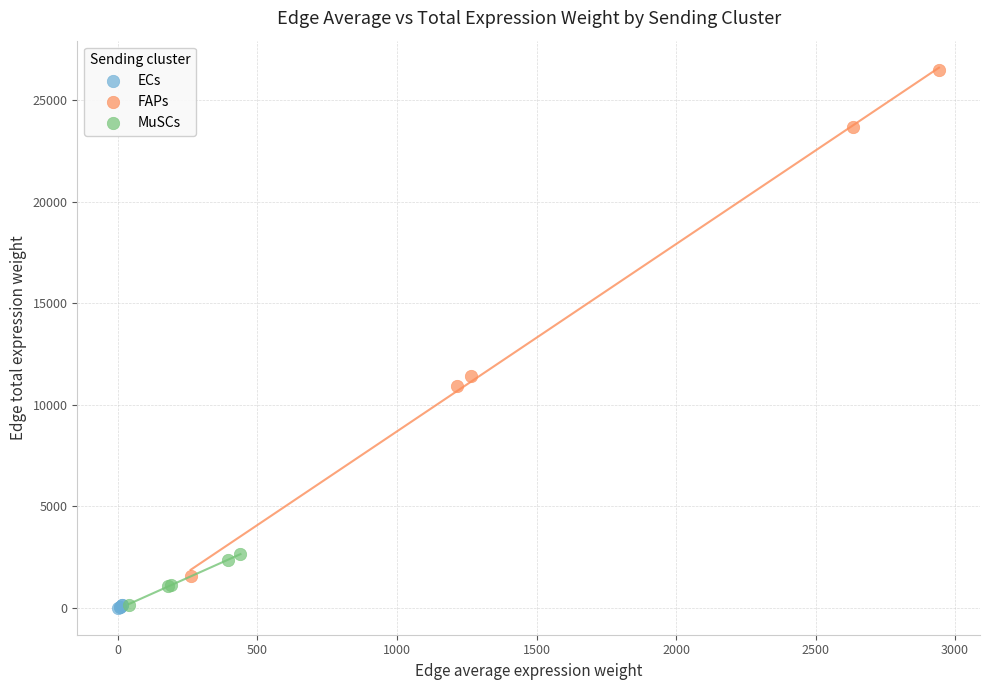

What are all the series names shown in the legend?

ECs, FAPs, MuSCs